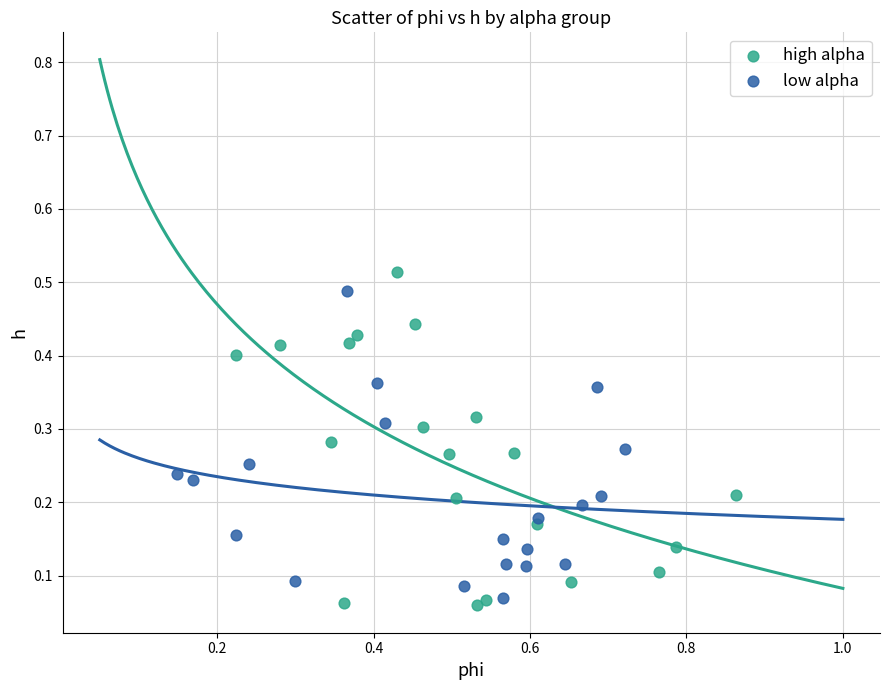

Which series has the widest spread of Y values?

high alpha